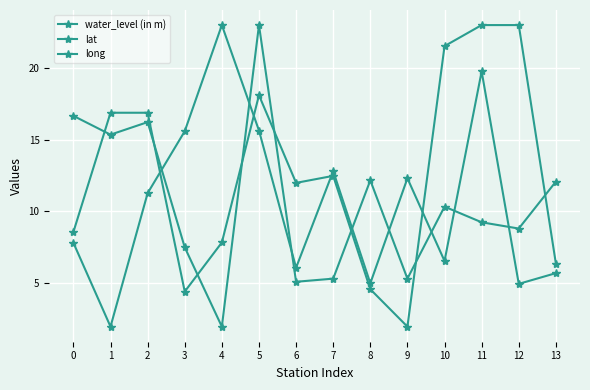

How many lines are shown in the chart?

3